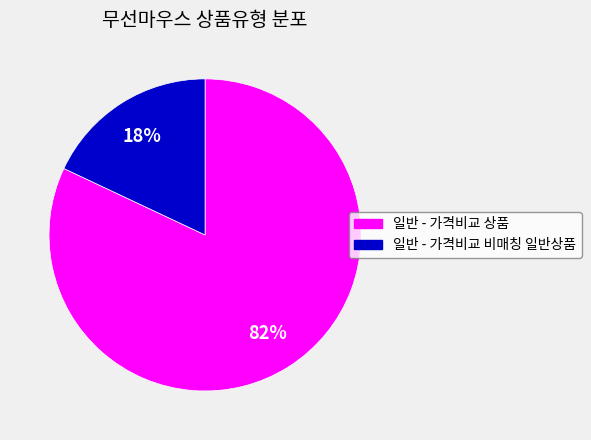

To the nearest percent, what percentage of the pie is 일반 - 가격비교 비매칭 일반상품?

18%